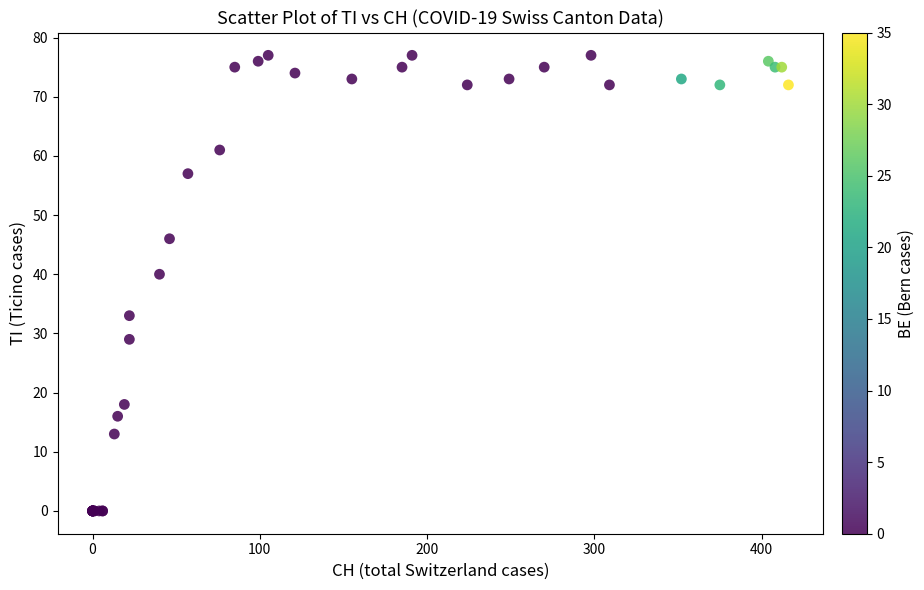

What Y value in the scatter plot is closest to 38?

40